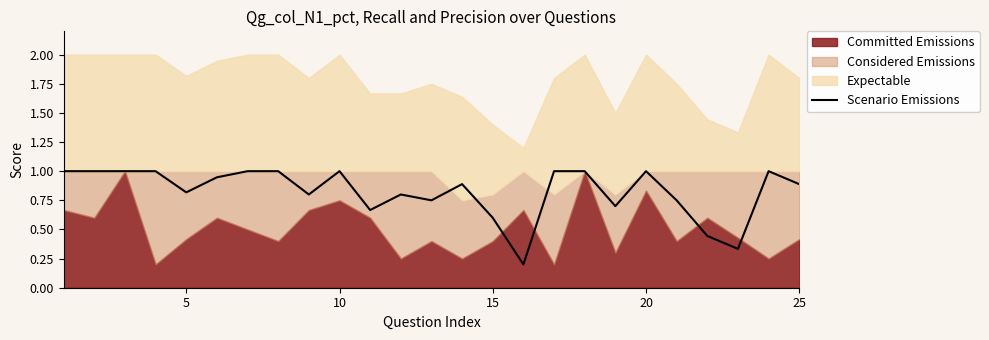

Is it true that Scenario Emissions equals 0.6 at 15?

True